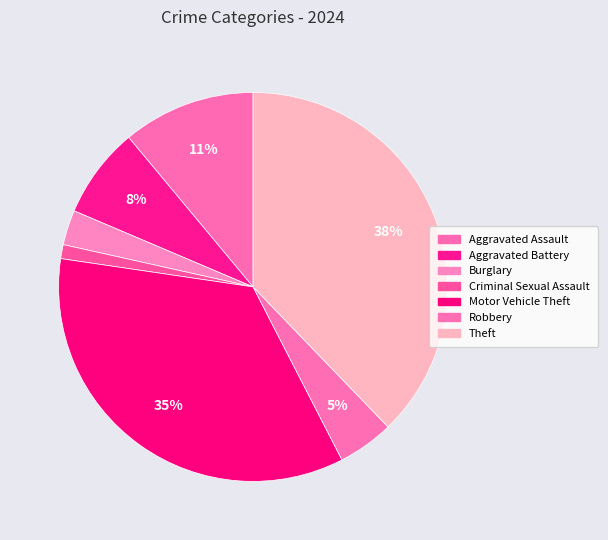

What percentage is the Criminal Sexual Assault slice, to the nearest percent?

1%